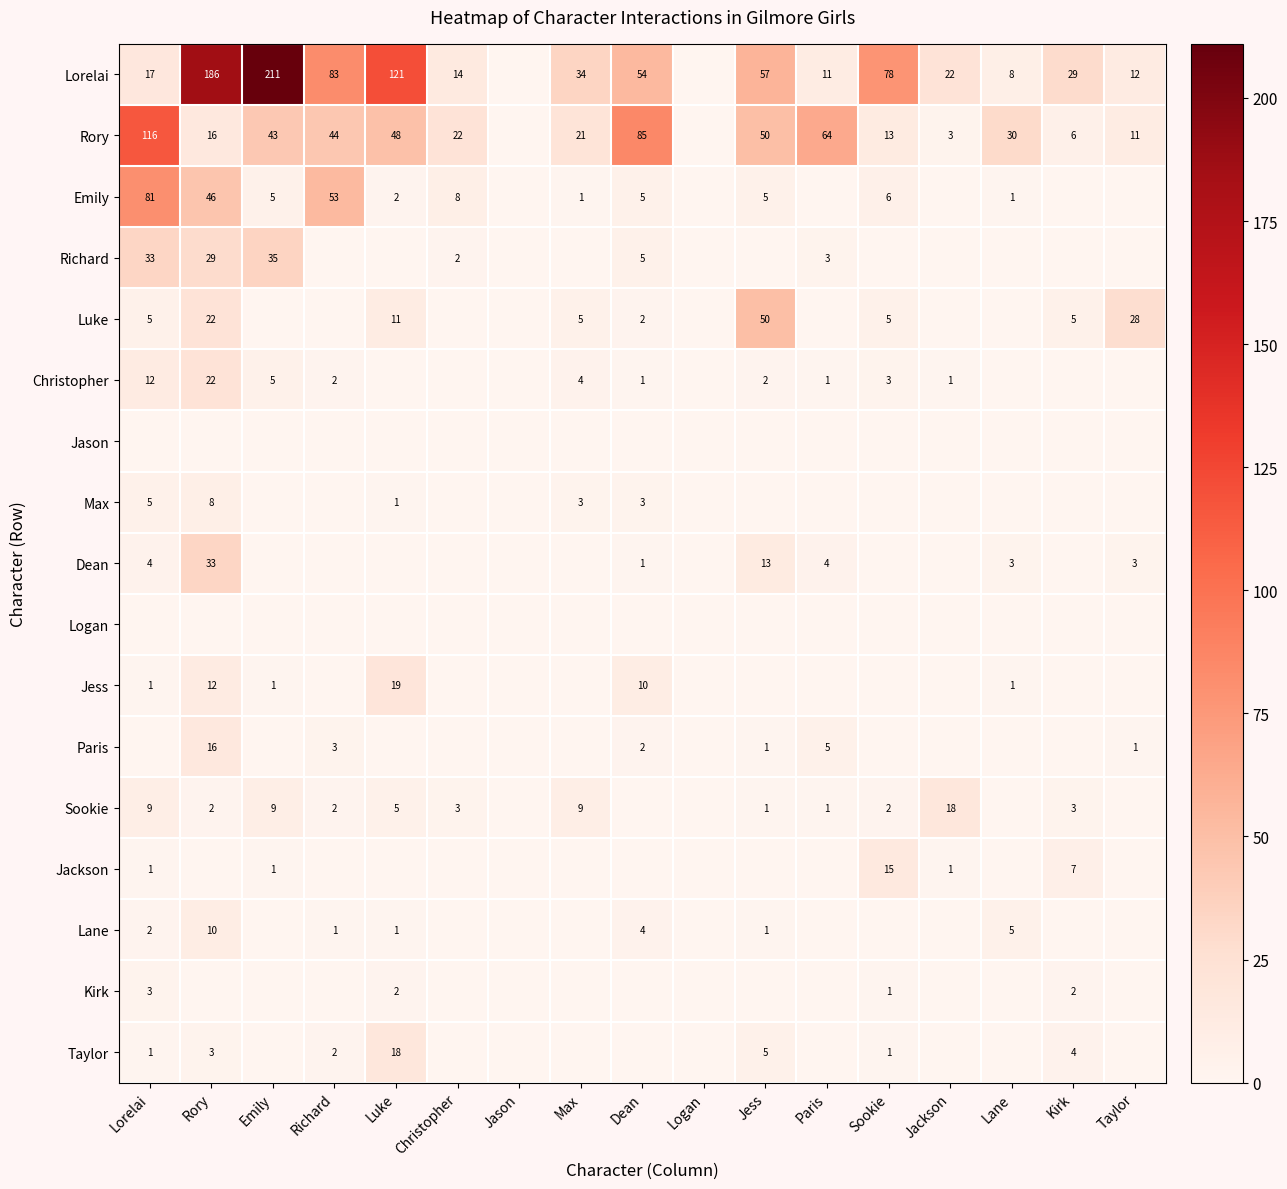

True or false: Luke has a value of 22 at Rory.

True